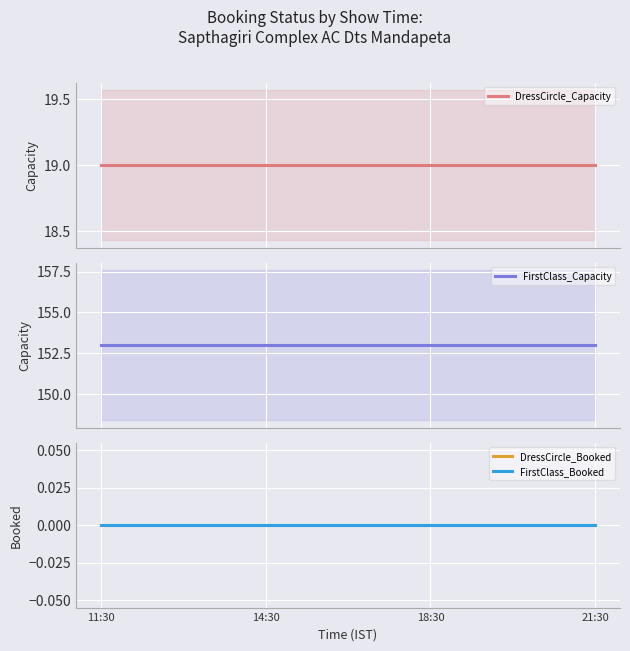

Reading right to left, what are all the values shown in this chart?

DressCircle_Capacity: 21:30=19	18:30=19	14:30=19	11:30=19
FirstClass_Capacity: 21:30=153	18:30=153	14:30=153	11:30=153
DressCircle_Booked: 21:30=0	18:30=0	14:30=0	11:30=0
FirstClass_Booked: 21:30=0	18:30=0	14:30=0	11:30=0